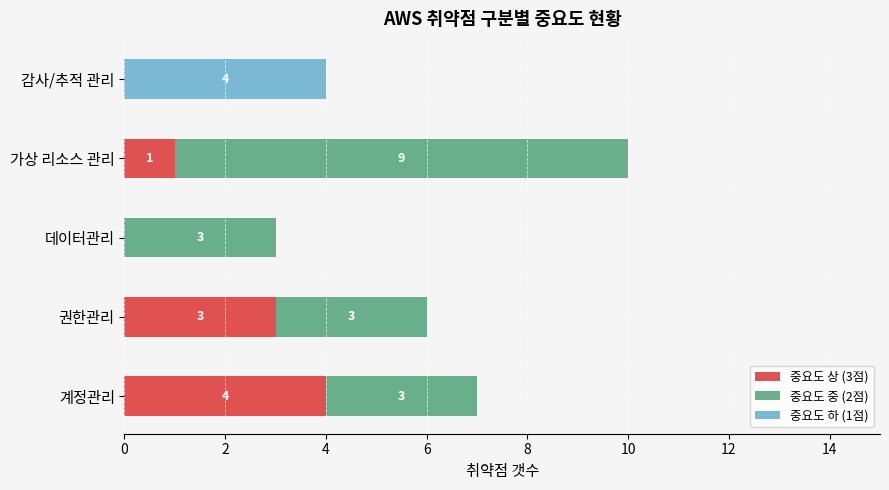

At which category is the sum across all series the highest?

가상 리소스 관리